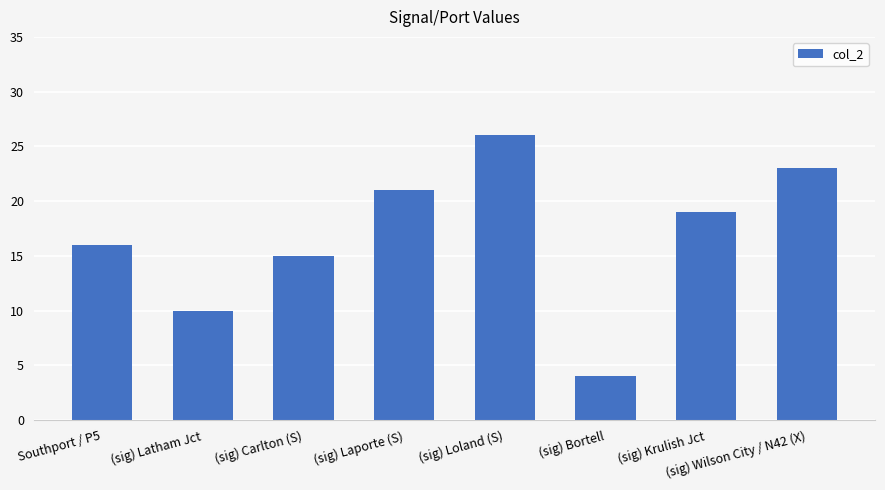

What position from the right is (sig) Latham Jct?

7